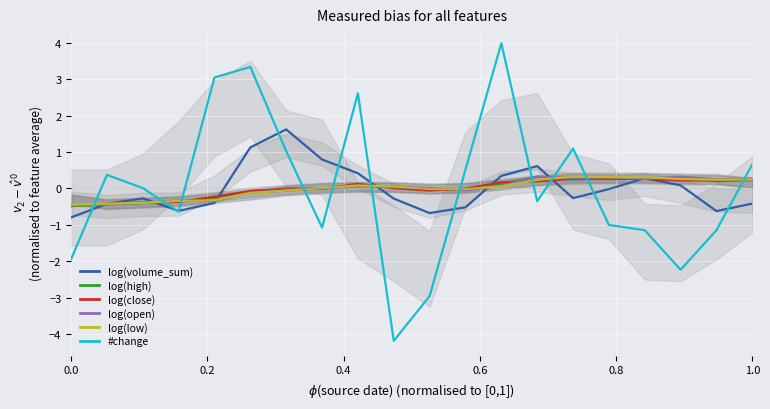

How many lines are shown in the chart?

6